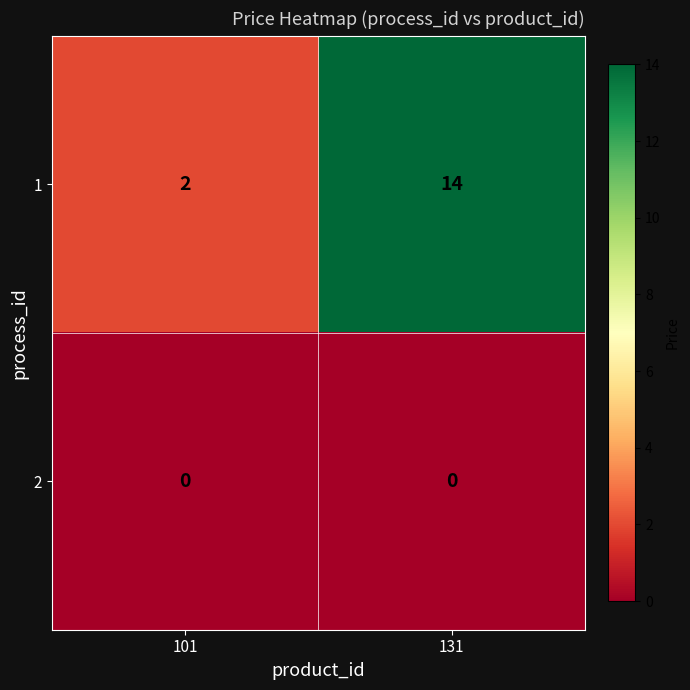

At which category is the sum across all series the highest?

131